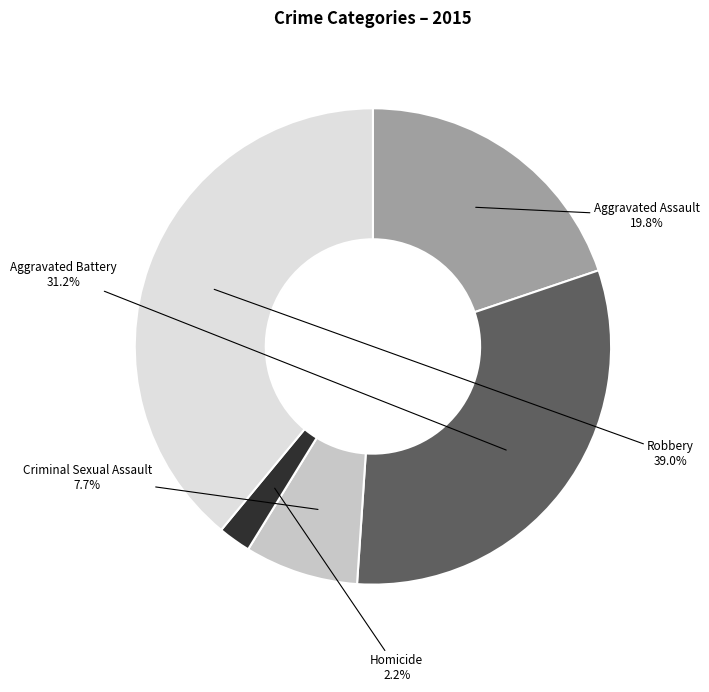

What is the ratio of the value at Aggravated Assault to the value at Robbery?

0.5